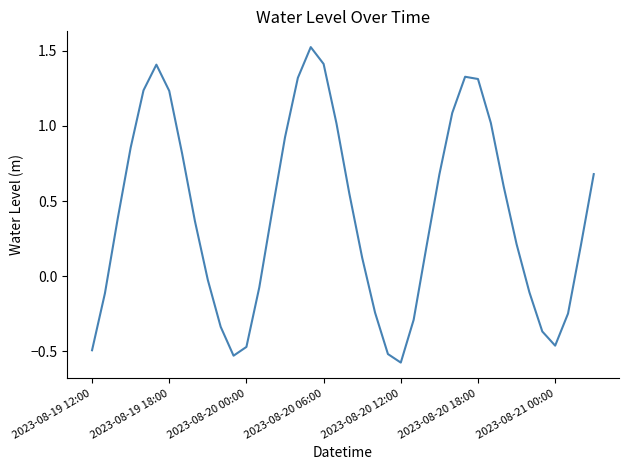

Reading left to right, list all the values displayed in this chart.

-0.5	-0.1	0.4	0.9	1.2	1.4	1.2	0.8	0.4	-0.0	-0.3	-0.5	-0.5	-0.1	0.4	0.9	1.3	1.5	1.4	1.0	0.5	0.1	-0.2	-0.5	-0.6	-0.3	0.2	0.7	1.1	1.3	1.3	1.0	0.6	0.2	-0.1	-0.4	-0.5	-0.2	0.2	0.7